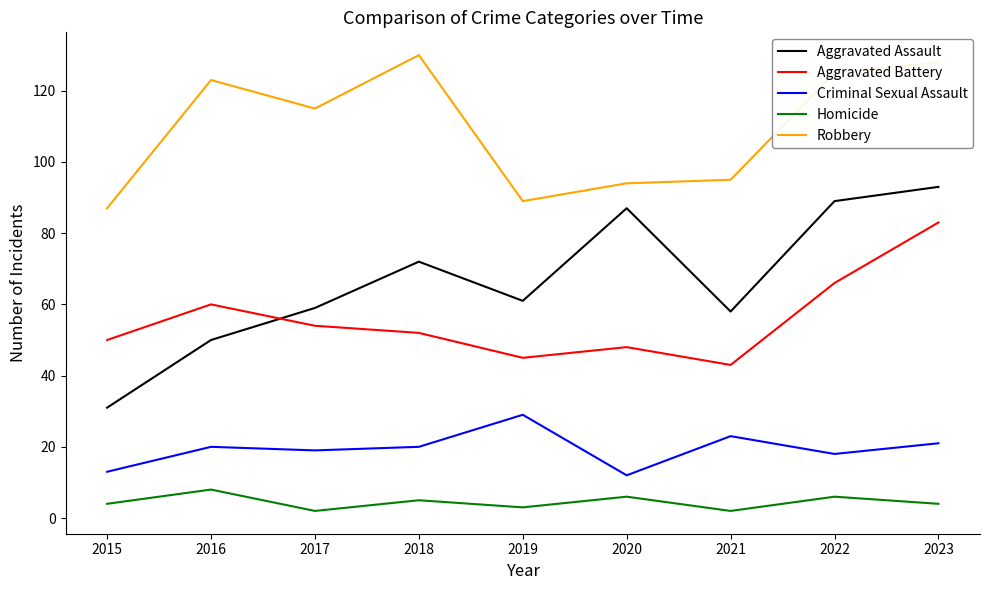

Is it true that Criminal Sexual Assault equals 27 at 2016?

False